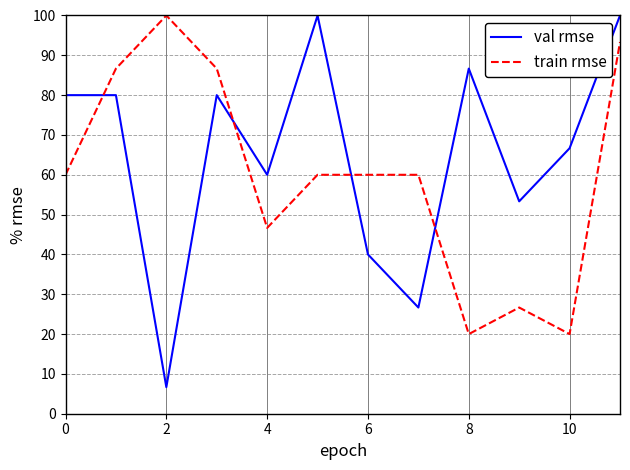

What is the highest value of the val rmse series?

100.0